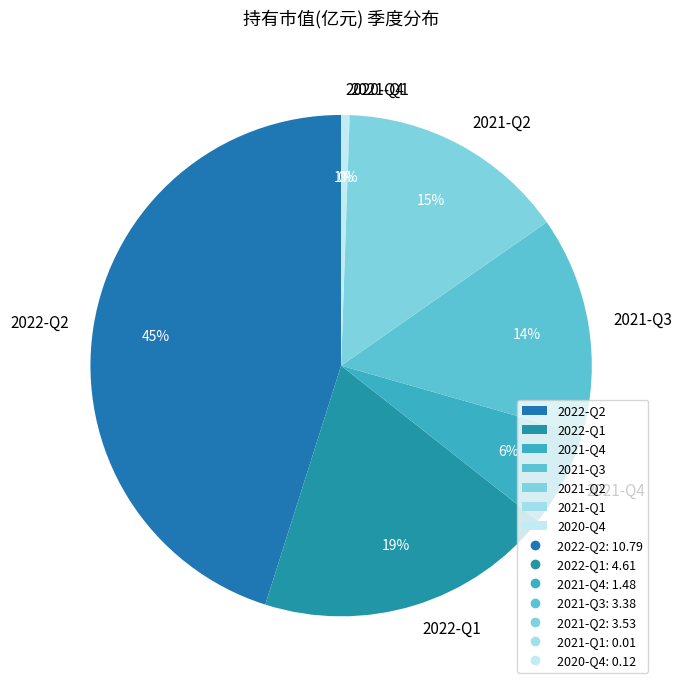

True or false: 2021-Q3 accounts for 26% of the total.

False